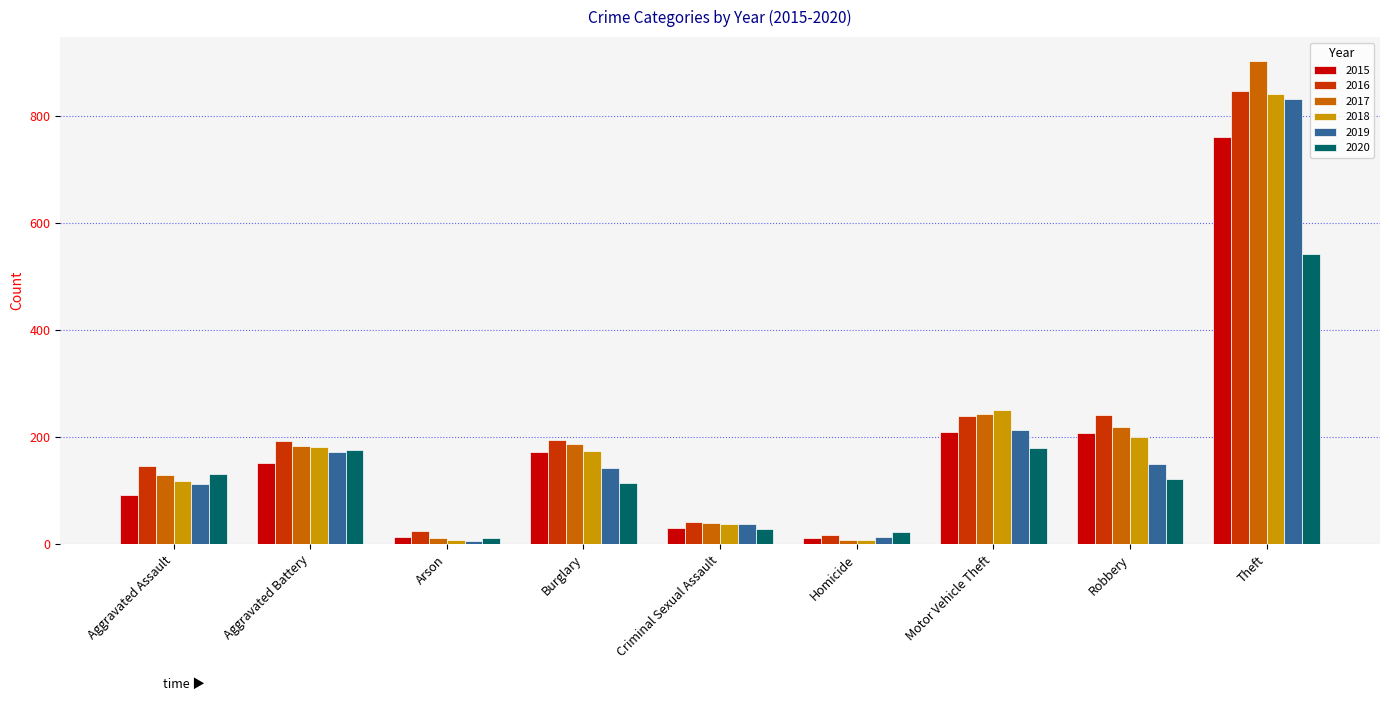

Where is 2015 nearest to the value 387?

Motor Vehicle Theft